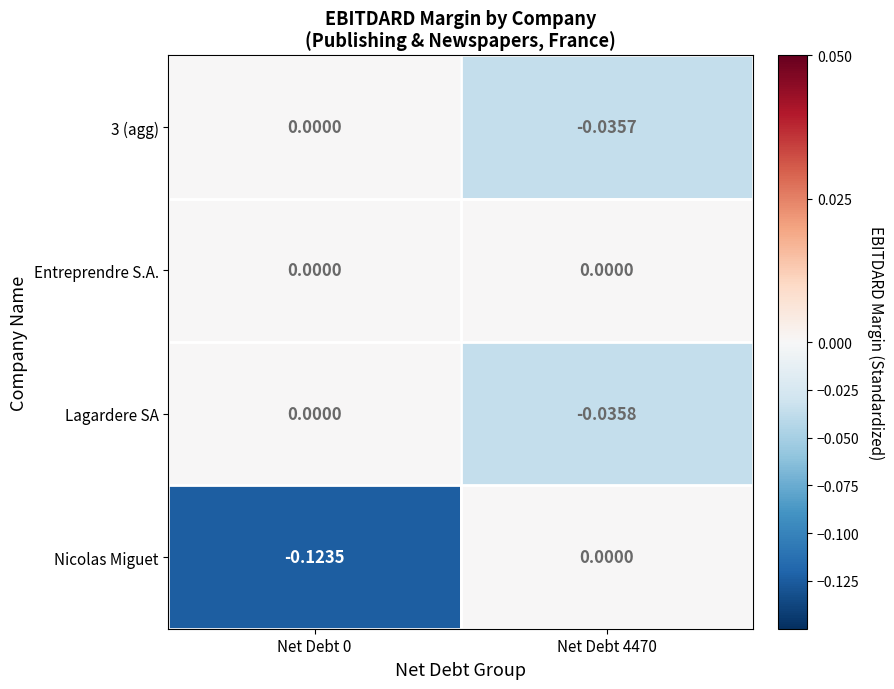

Which series has the widest spread of values?

Nicolas Miguet